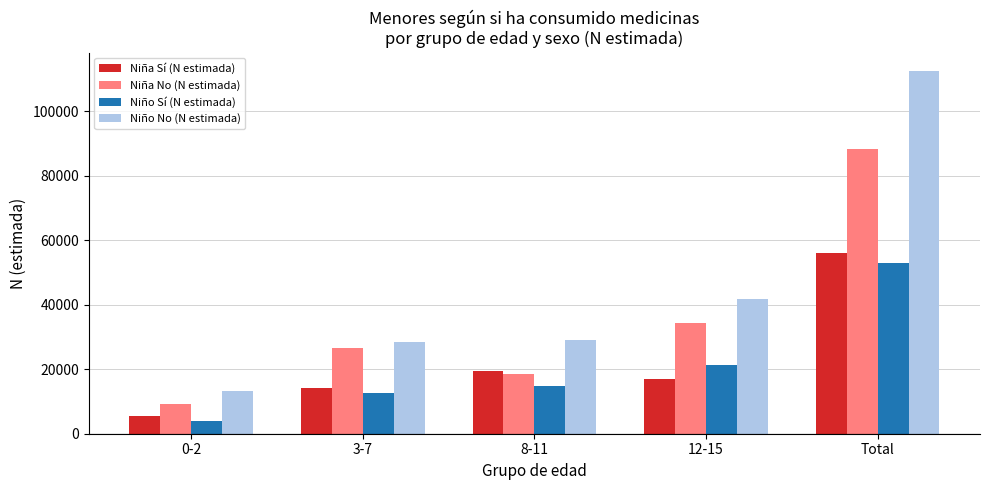

How many groups of bars are there?

5